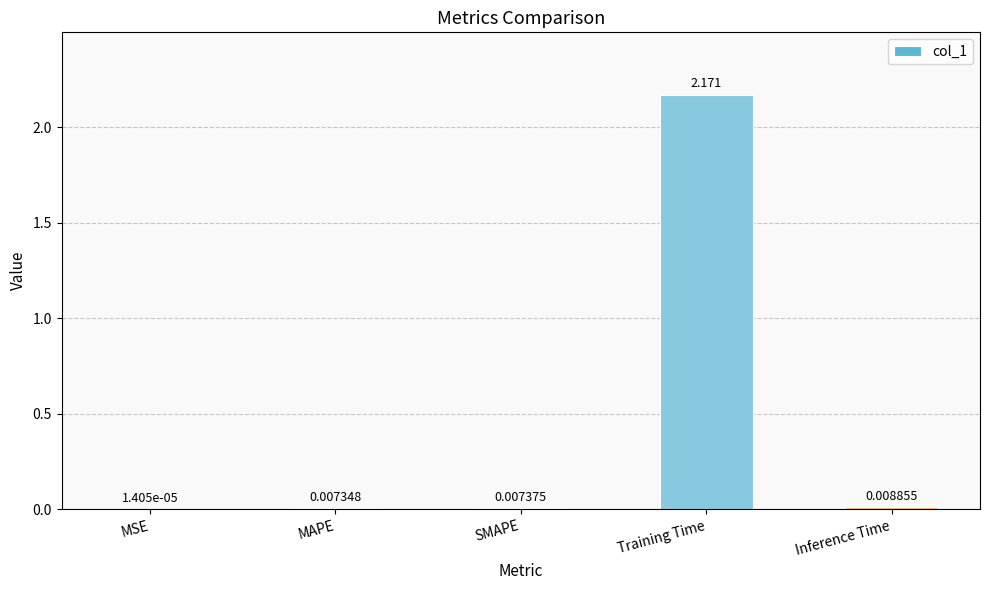

What is the average value?

0.4